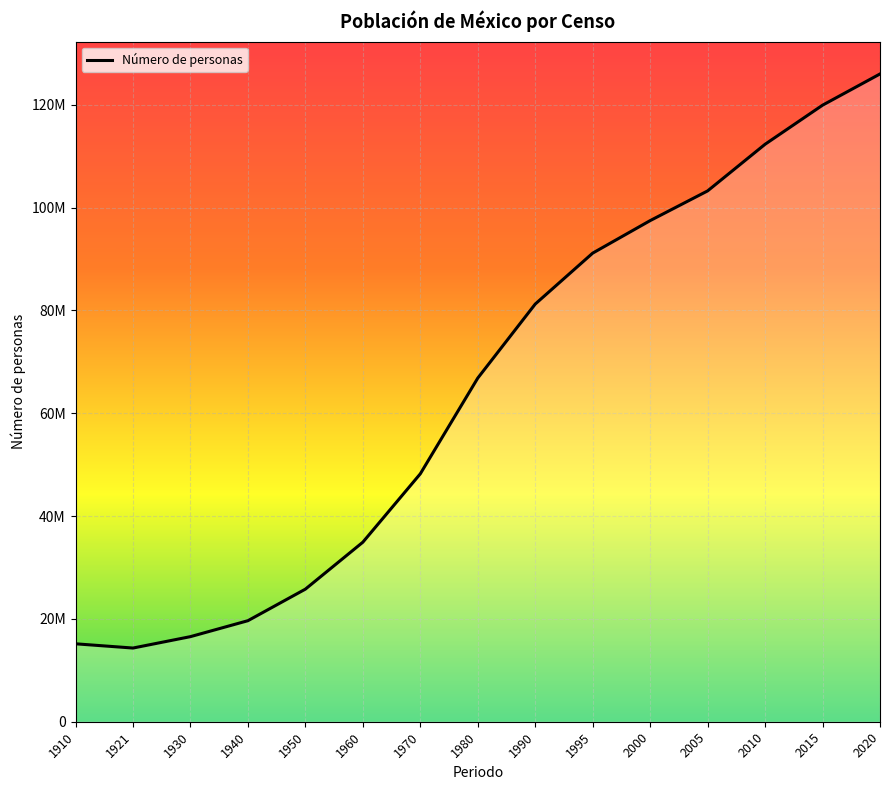

True or false: there are more than 1 points higher than both neighbors.

False